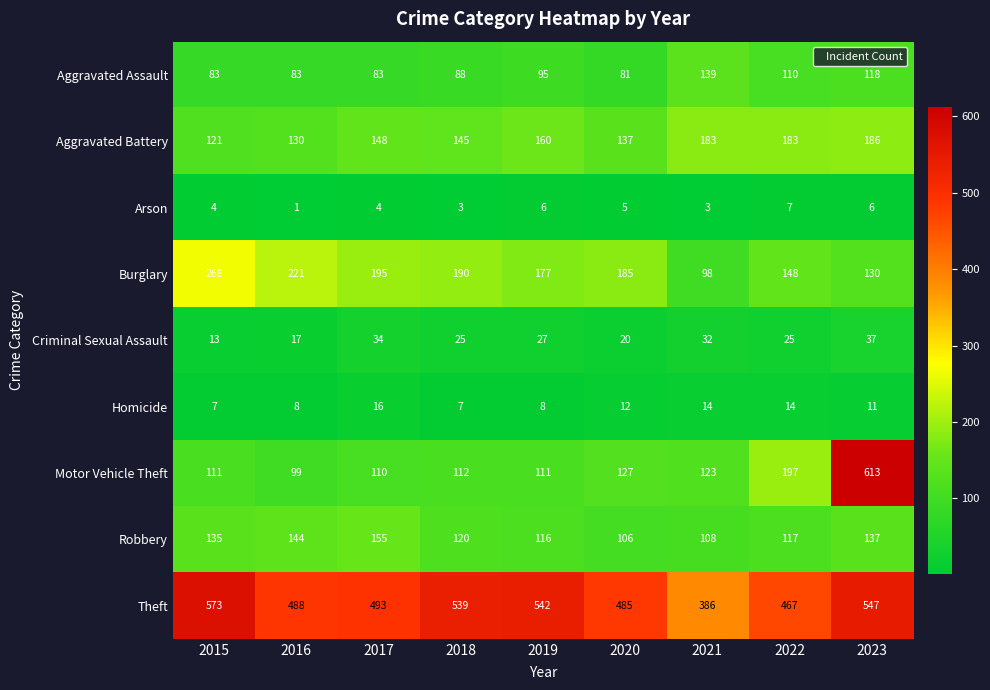

Between 2015 and 2020, which series saw the biggest shift?

Theft